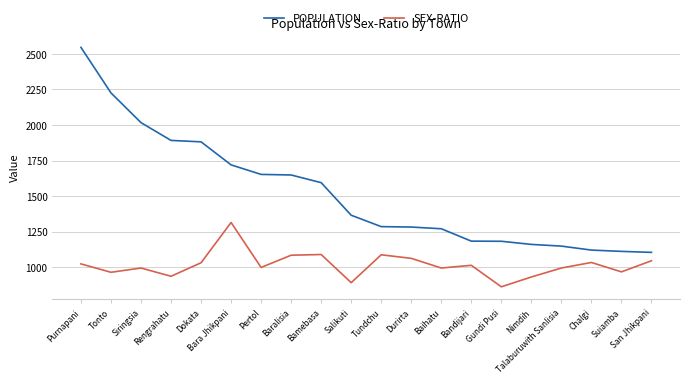

What is the sum of all POPULATION values?

30401